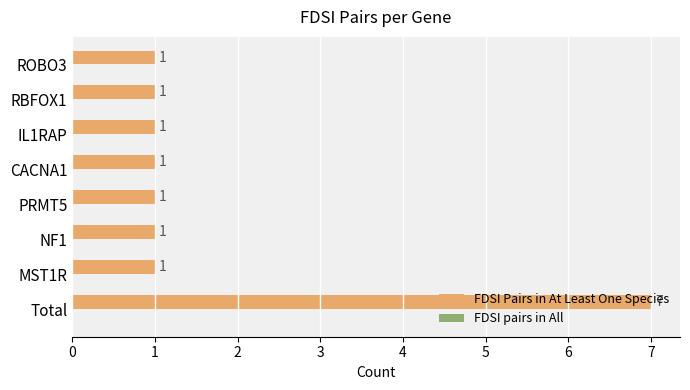

Approximately how many times larger is the value at MST1R compared to ROBO3?

1.0